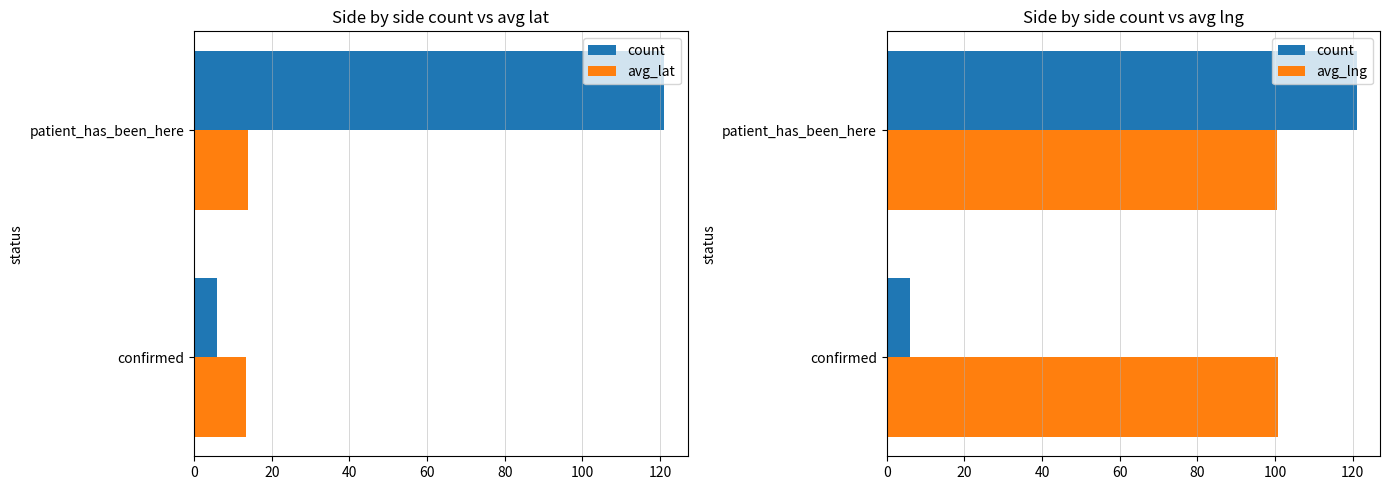

What are all the series names shown in the legend?

count, avg_lat, avg_lng